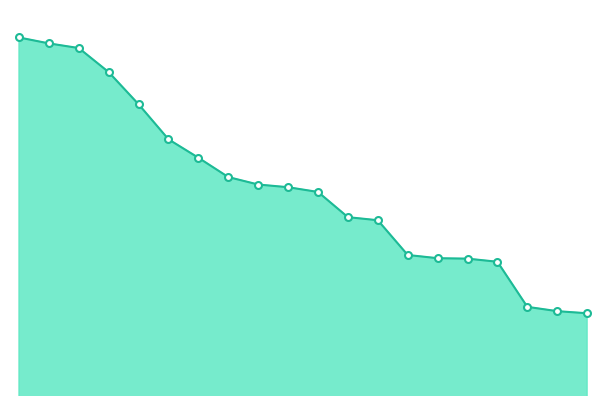

List the labels in order of value, smallest first.

17, 30, 55, 3, 2, 8, 50, 12, 15, 22, 7, 24, 32, 16, 44, 36, 43, 0, 5, 19